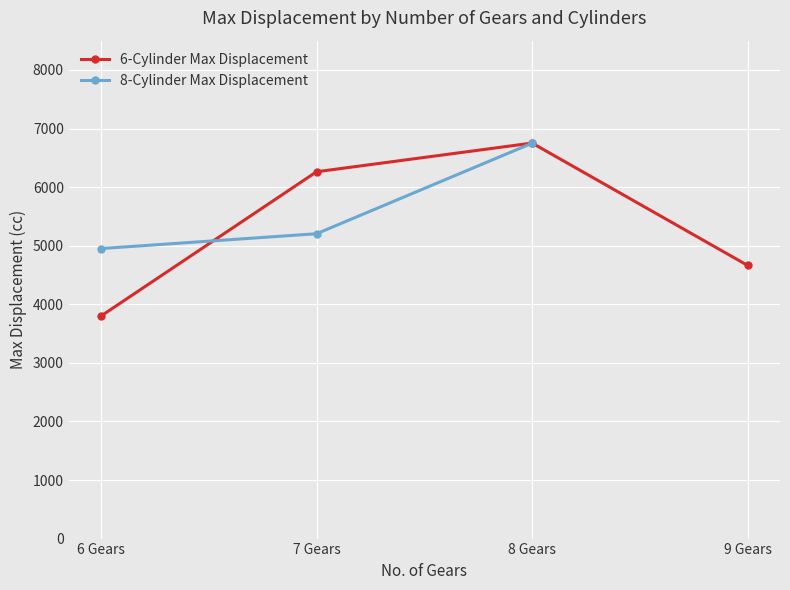

What is the label of the 3rd point from the left?

8 Gears